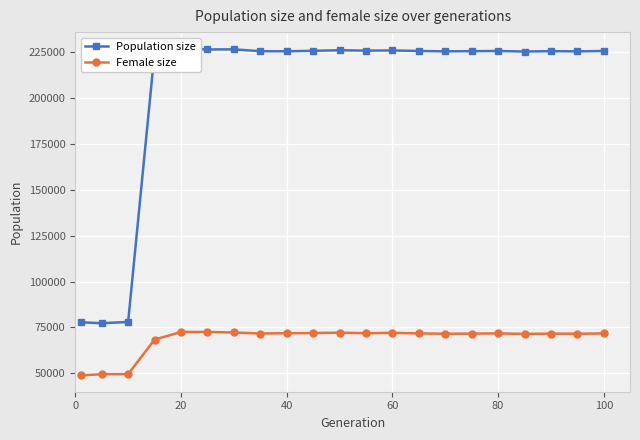

True or false: Female size and Population size cross at least once.

False